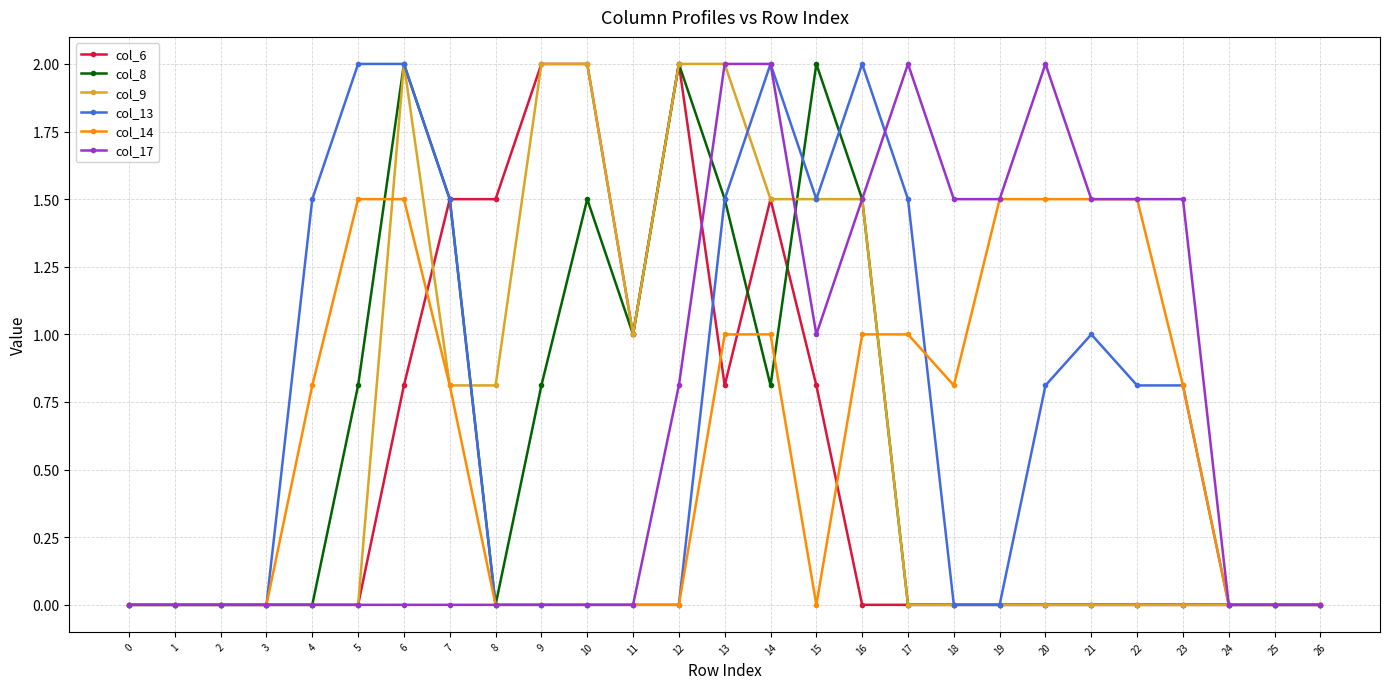

What is the average value of the col_9 series?

0.6